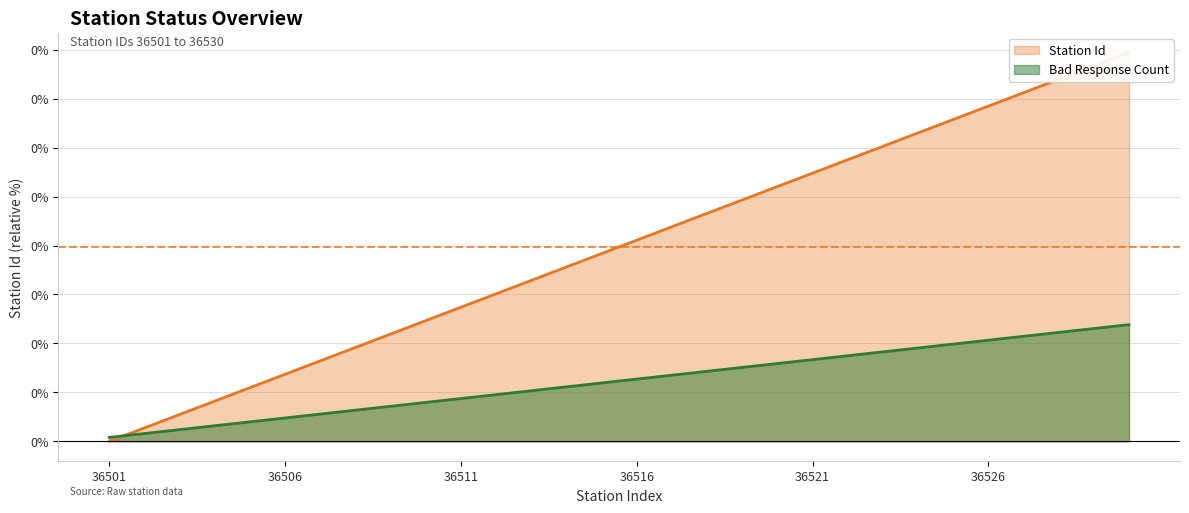

Does the chart display data point markers on the line(s)?

No